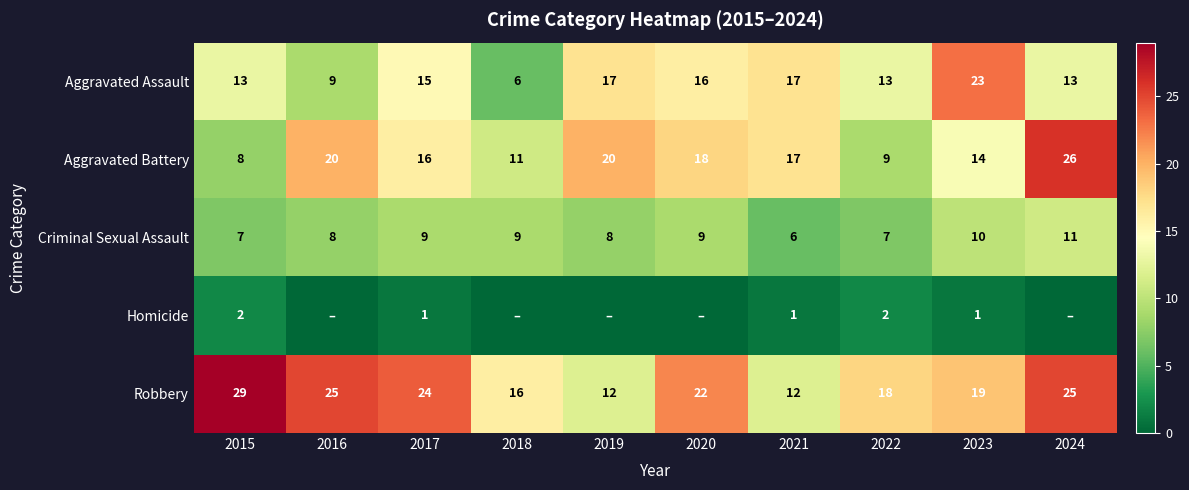

Is the value of Robbery at 2023 greater than the value of Aggravated Assault at 2016?

Yes